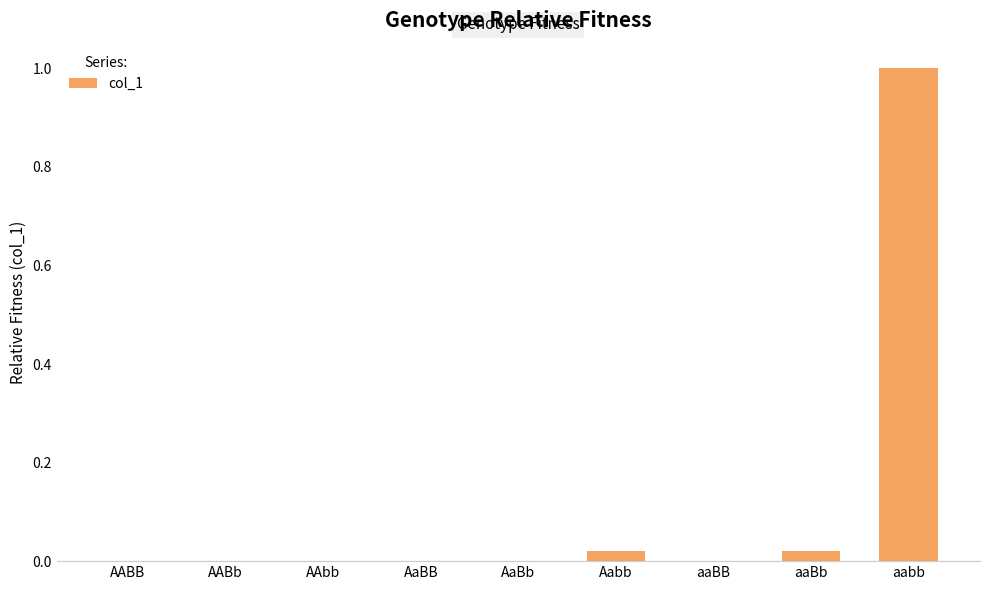

What is the greatest value displayed?

1.0